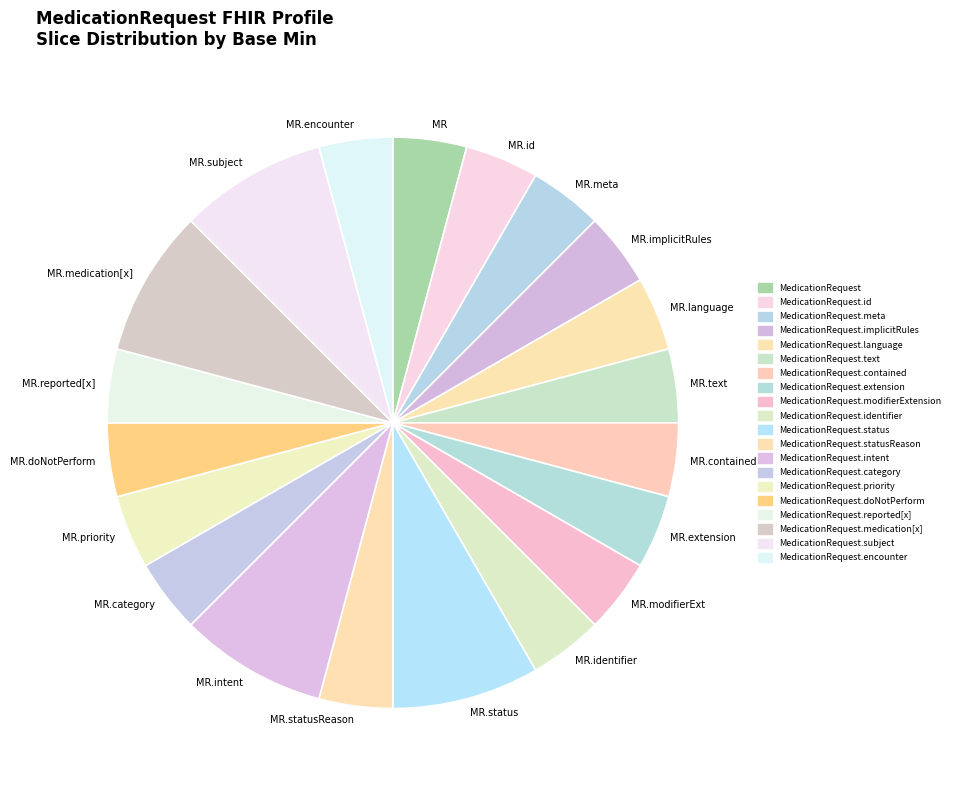

What is the ratio of the value at MR.category to the value at MR.text?

1.0